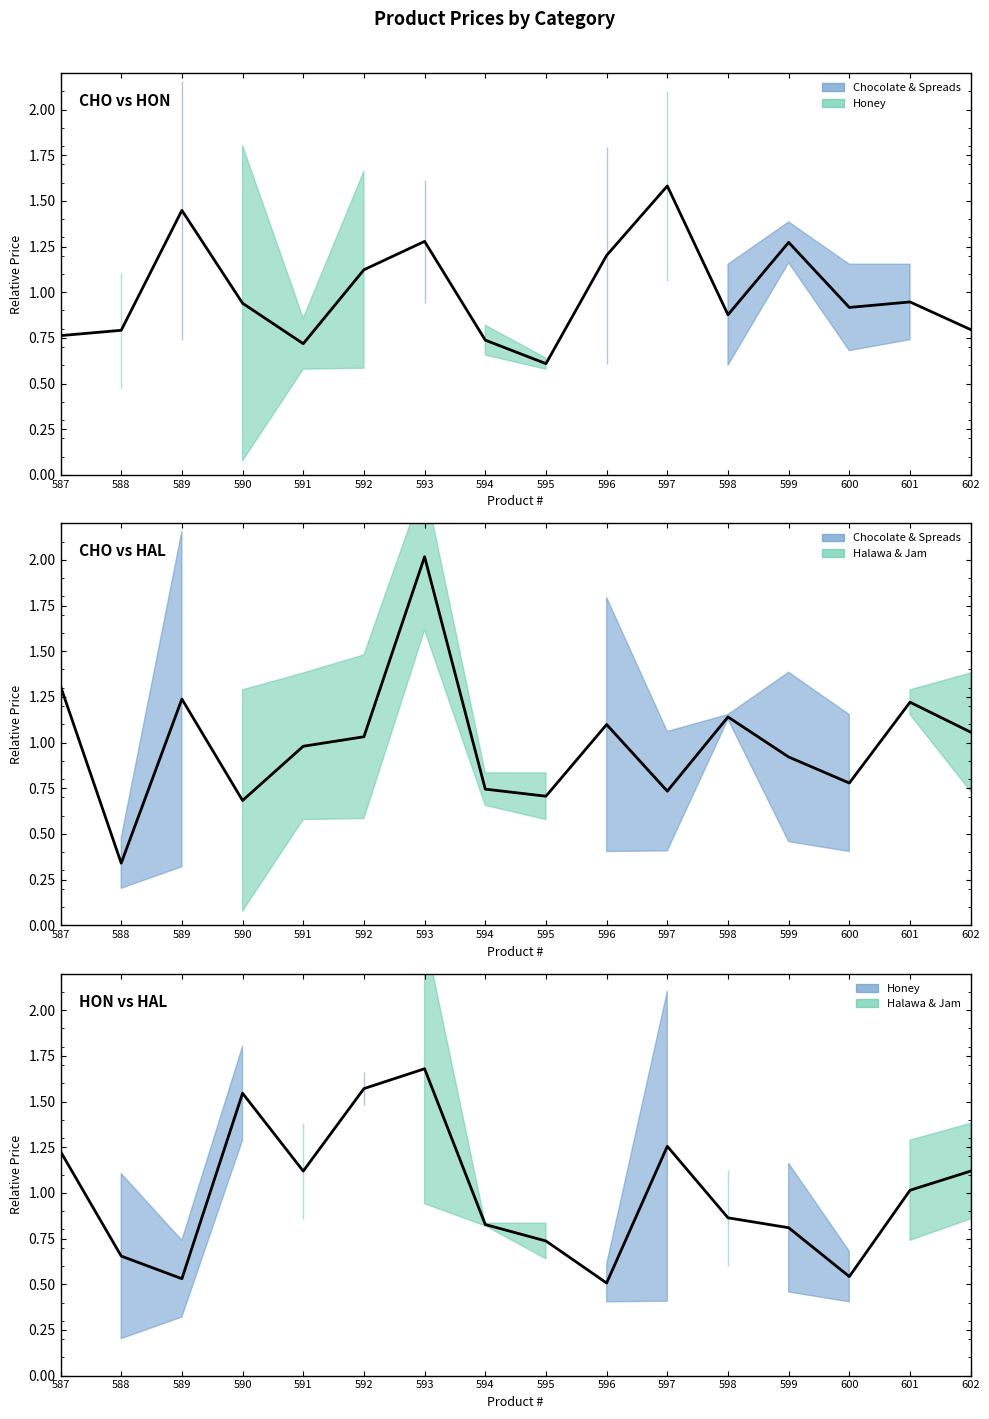

At which category does the data reach its first local valley?

589